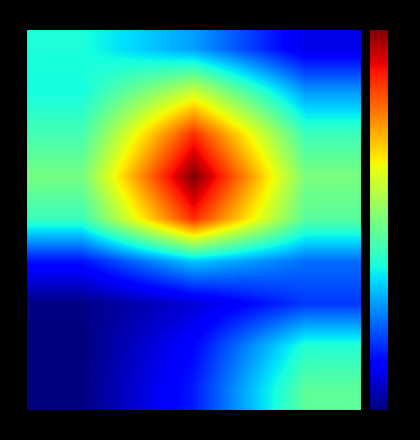

Which series has the largest total across all categories?

3